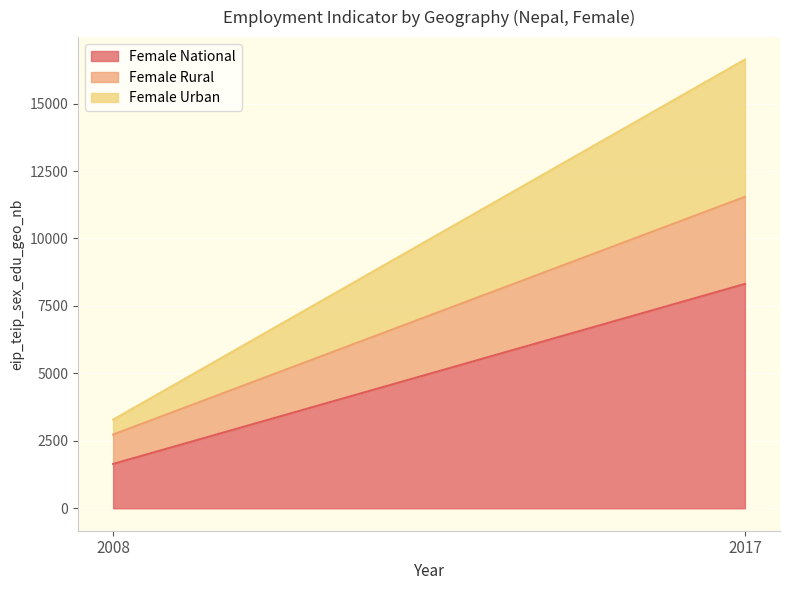

At which category is the sum across all series the highest?

2017